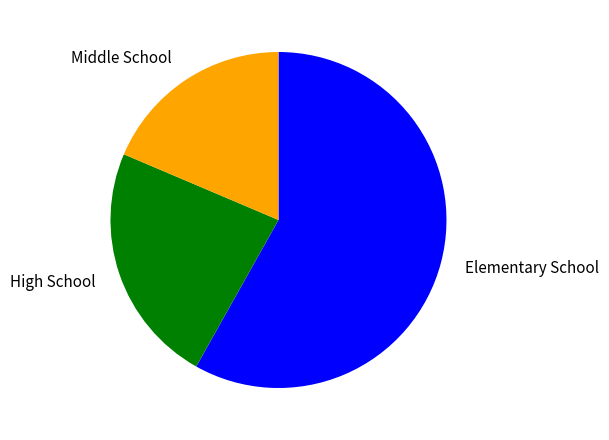

How many slices are in this pie chart?

3